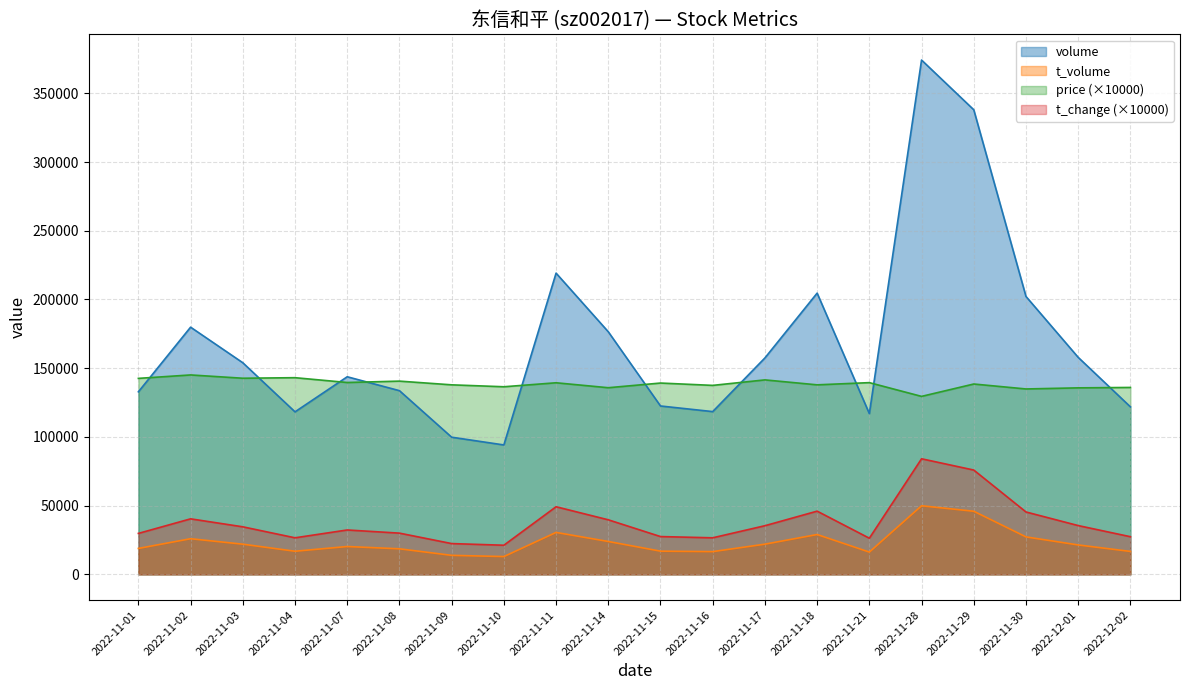

The t_change series shows 56832.5 at 2022-12-01. True or false?

False